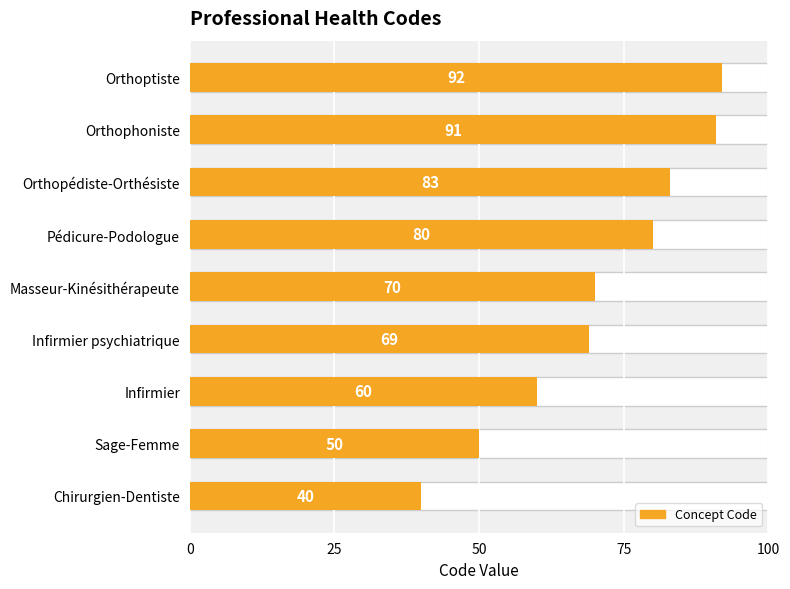

What is the difference between the second highest and minimum values?

51